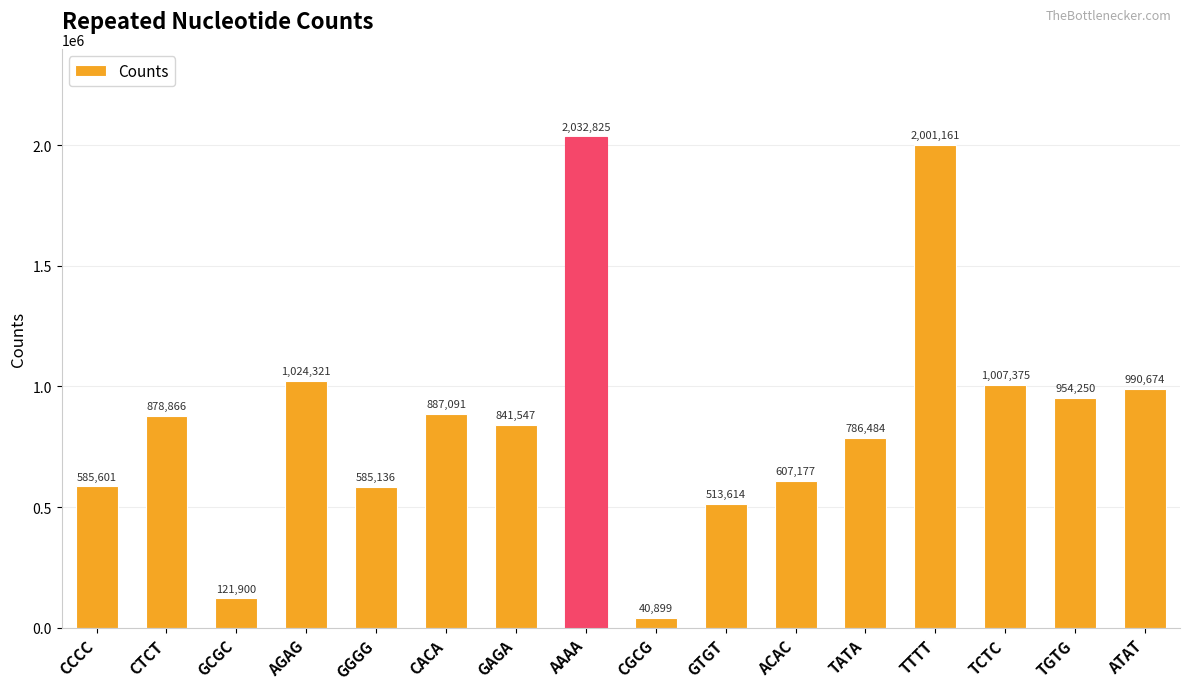

The chart shows a value of 990674 at ATAT. True or false?

True